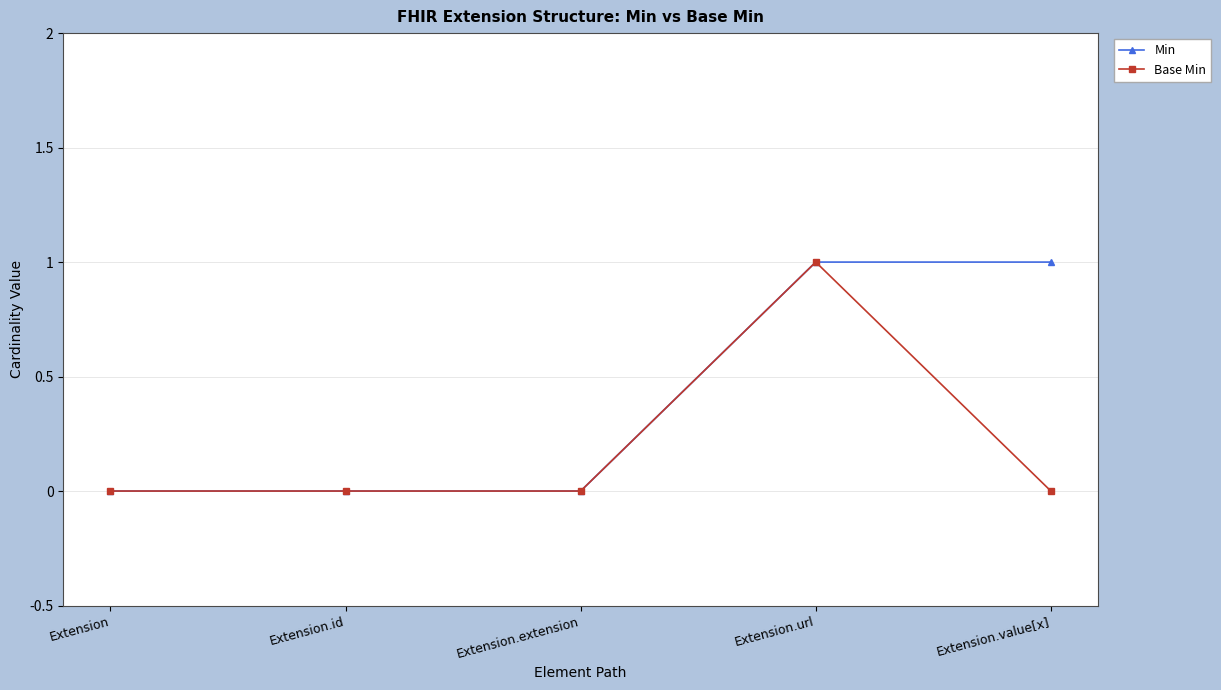

Reading left to right, extract all data points from this chart.

Min: 0	0	0	1	1
Base Min: 0	0	0	1	0